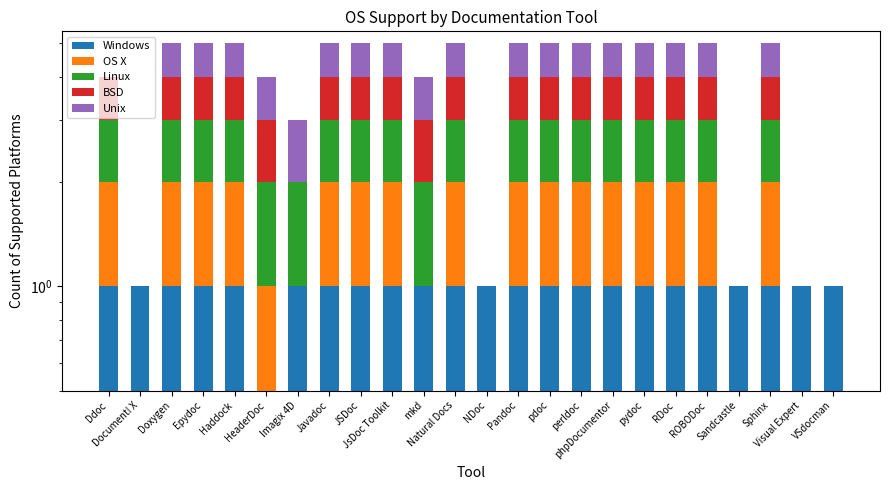

What is the average value of the BSD series?

1